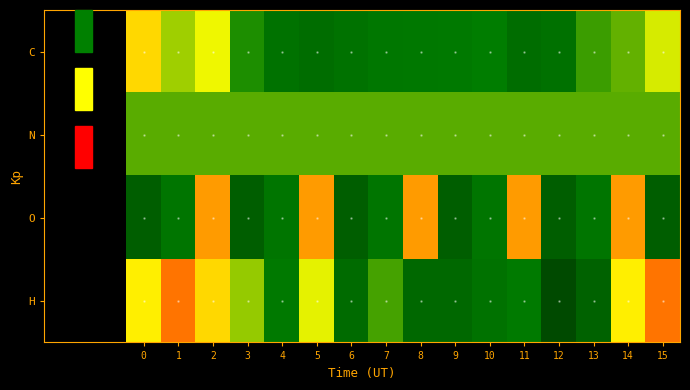

List the series in order of their peak value, lowest first.

N, C, O, H